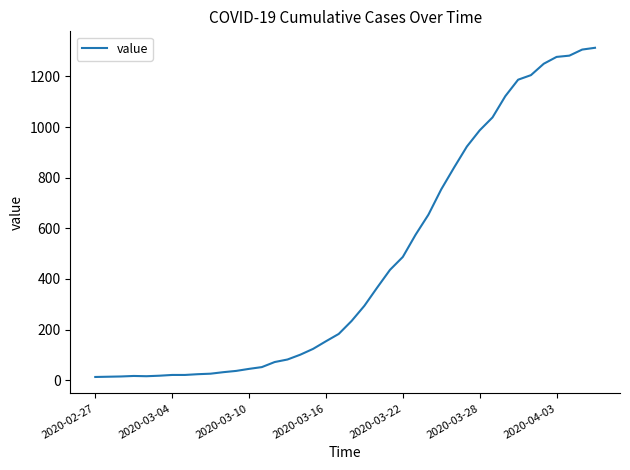

What is the difference between the maximum and minimum values?

1300